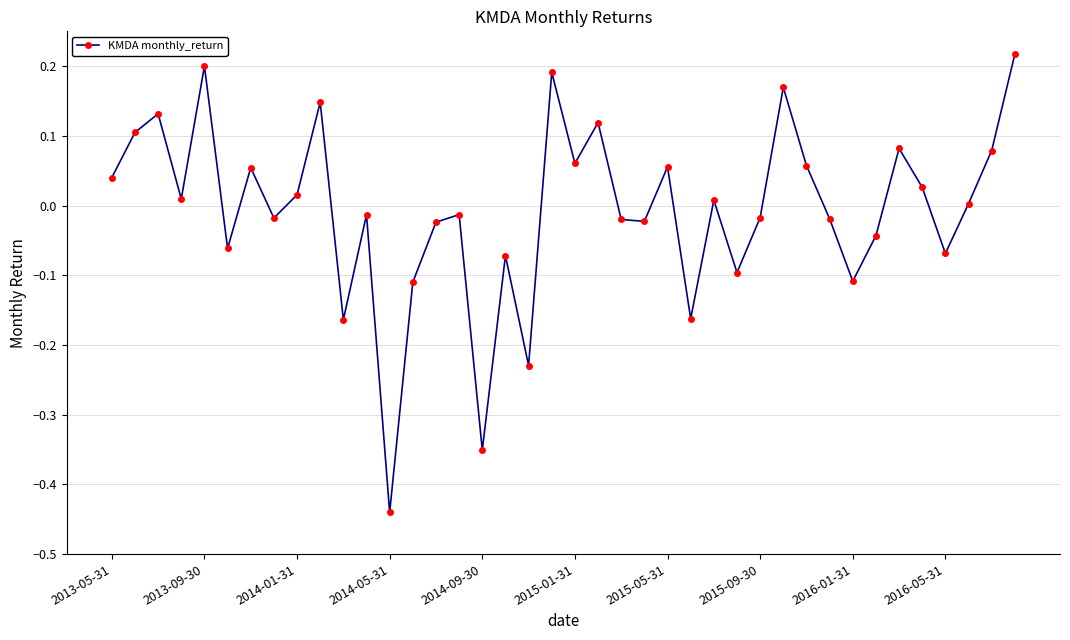

How many points are higher than both their immediate neighbors (excluding endpoints)?

13